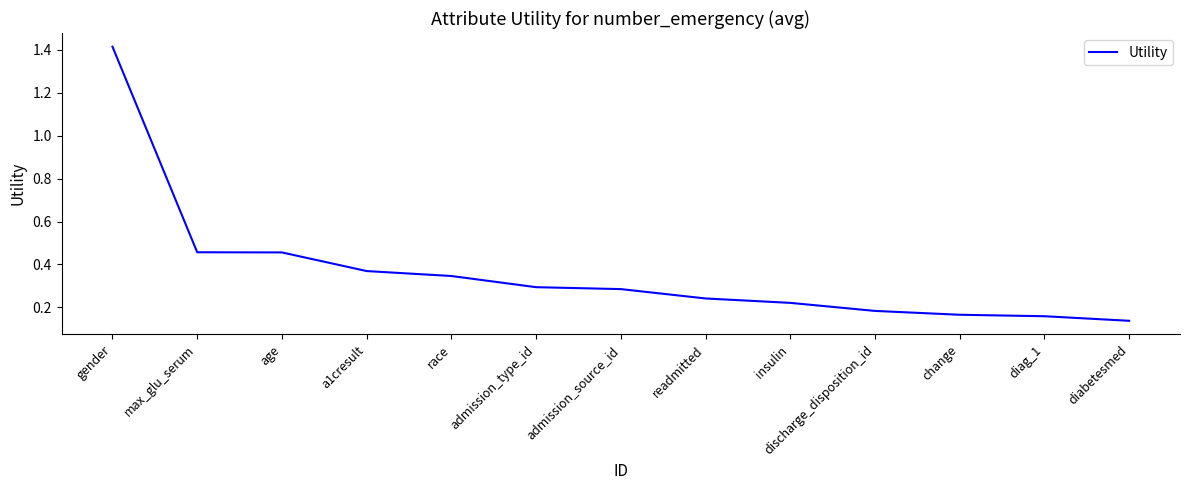

True or false: the data shows 0.2 at age.

False